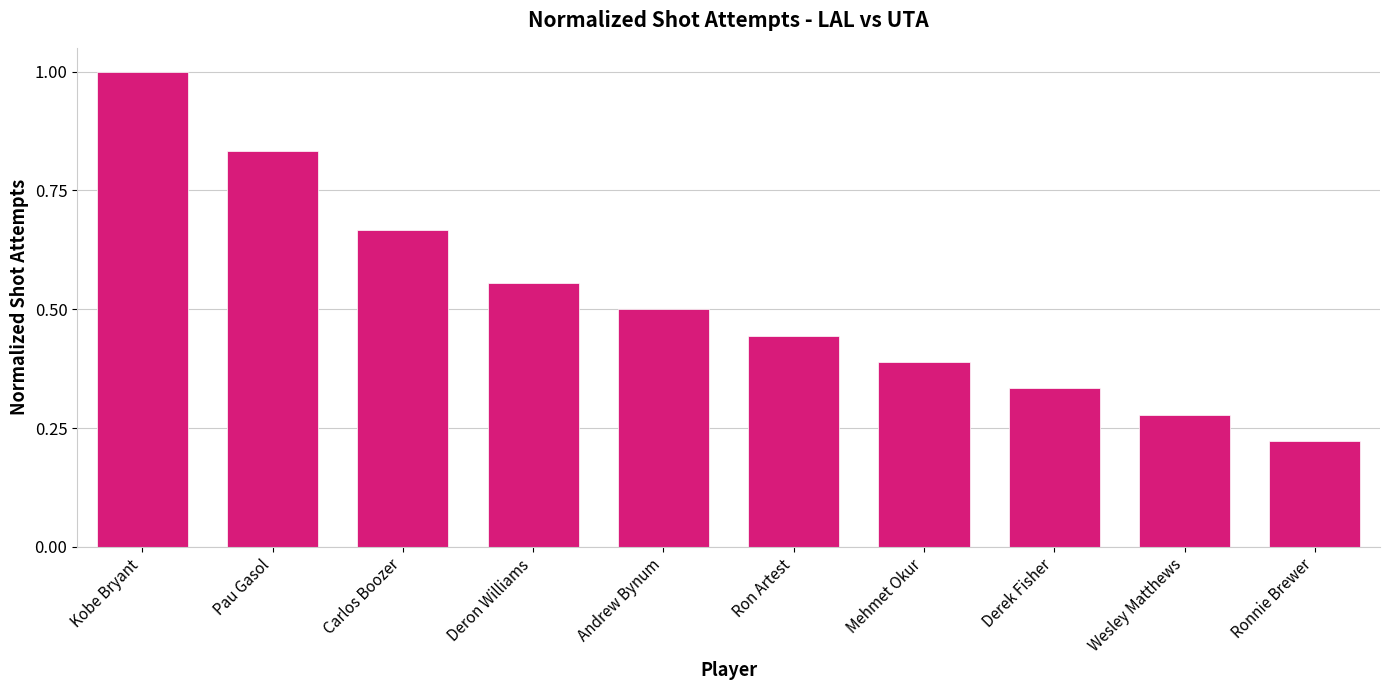

How many distinct data groups are displayed?

1